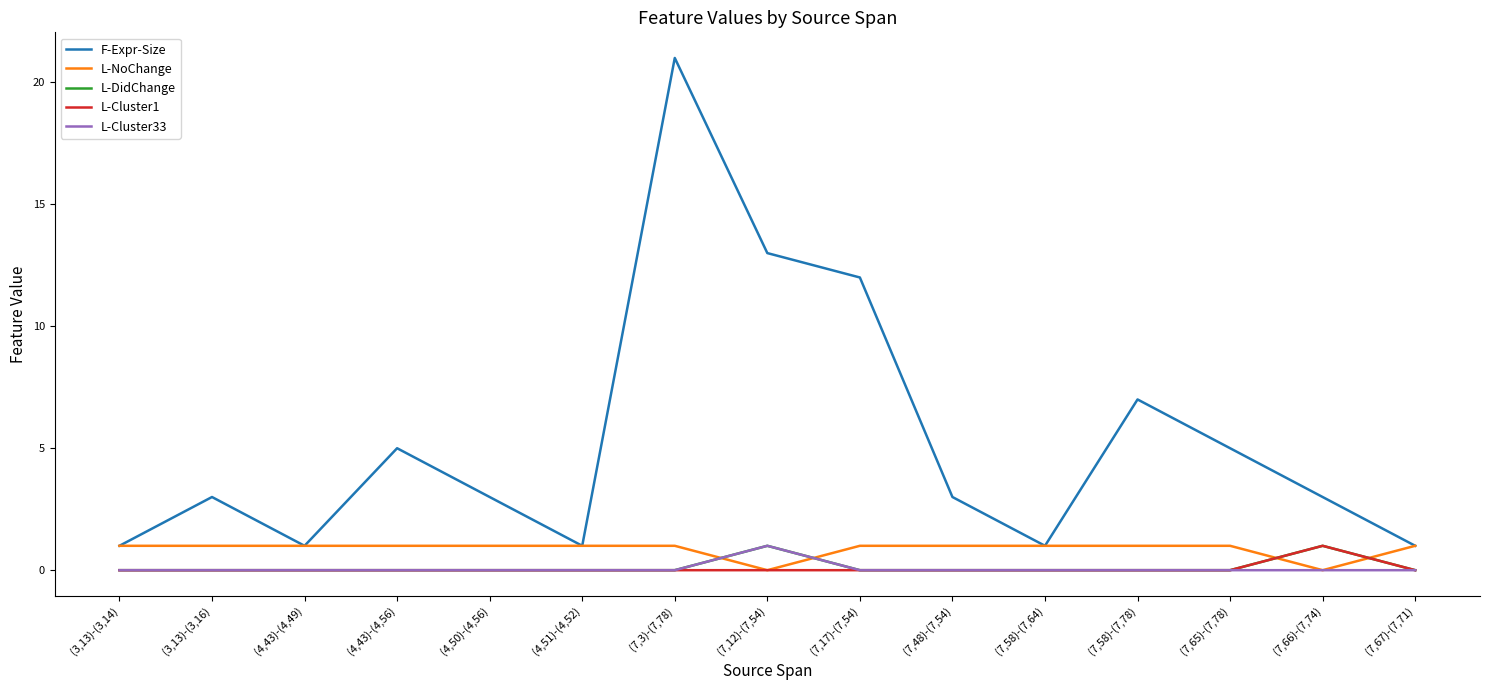

Is it true that L-Cluster1 equals -1 at (4,51)-(4,52)?

False